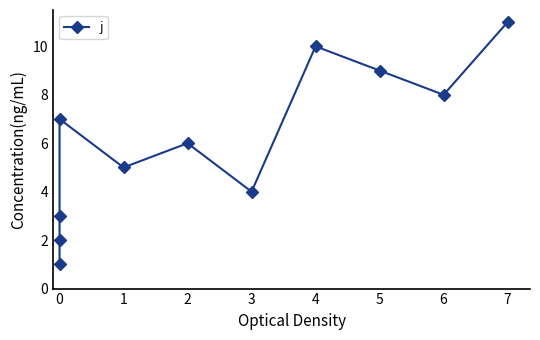

What is the value of the 6th point from the left?

6